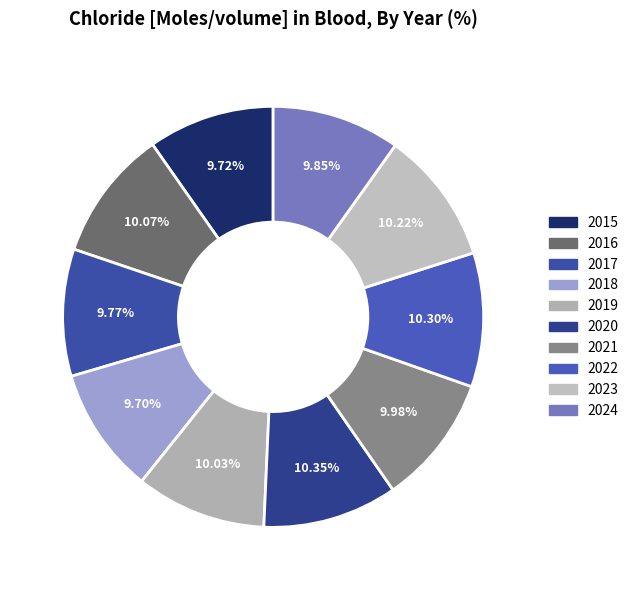

What is the change in value from 2017 to 2019?

+2.8